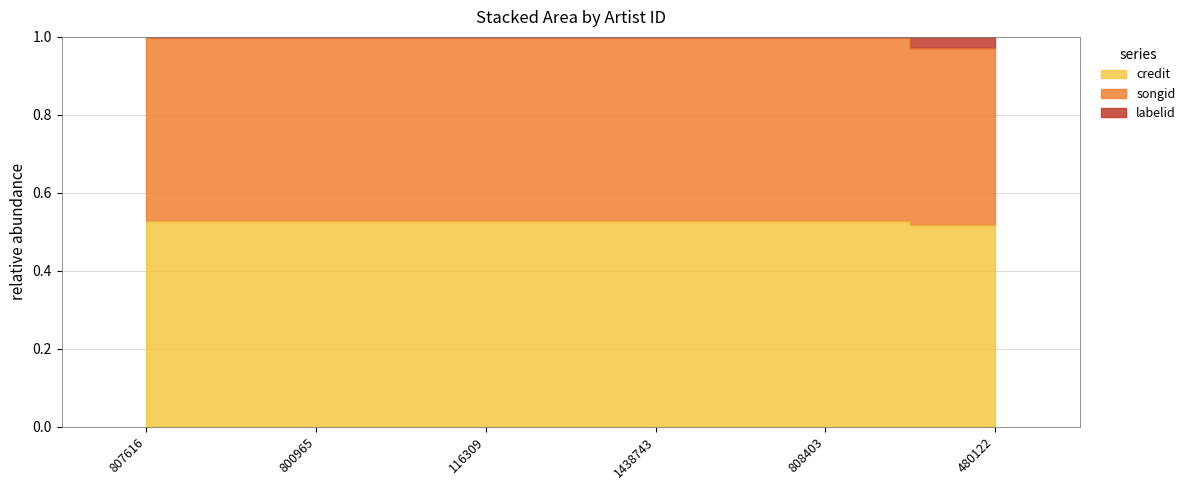

At which label is songid closest to 0?

480122